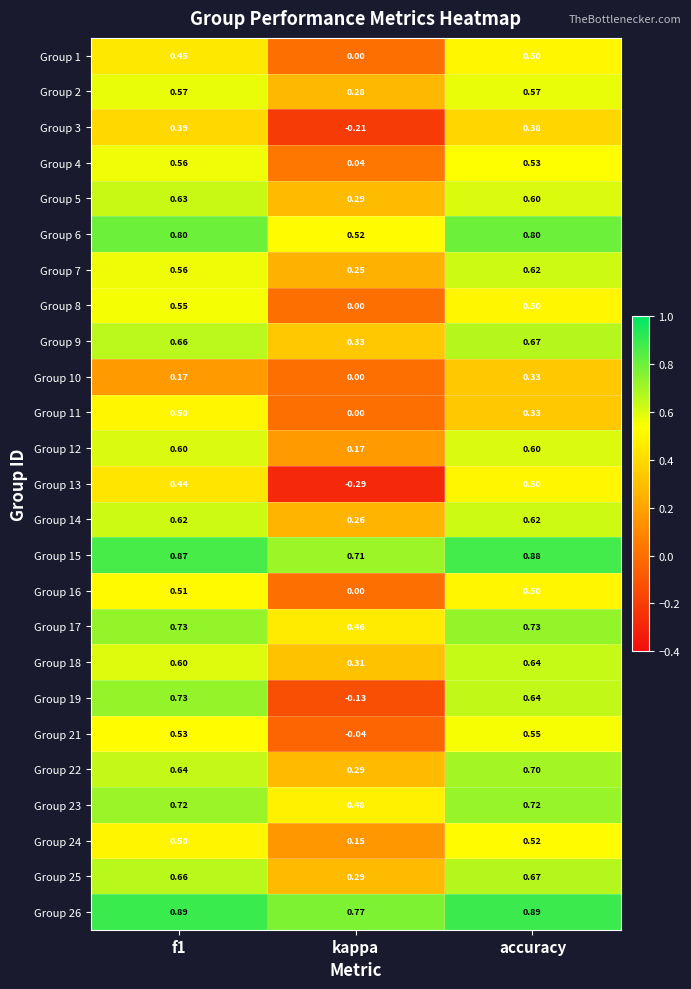

Which label corresponds to the smallest value in the chart?

kappa